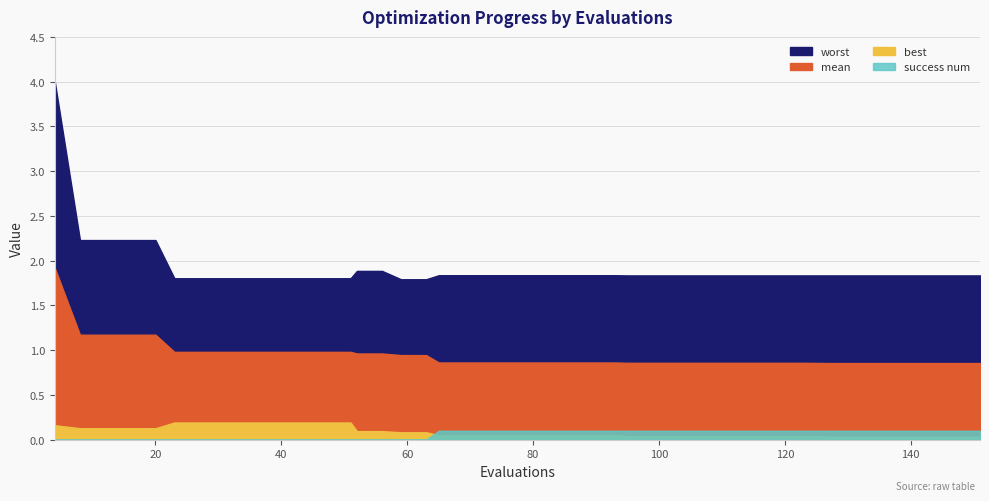

The value of worst at 39 is 1.1. True or false?

False